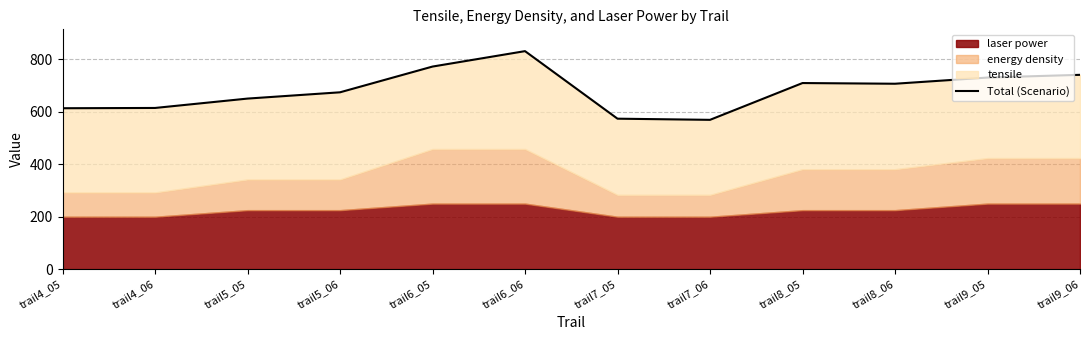

What is the label of the 7th point from the left?

trail7_05